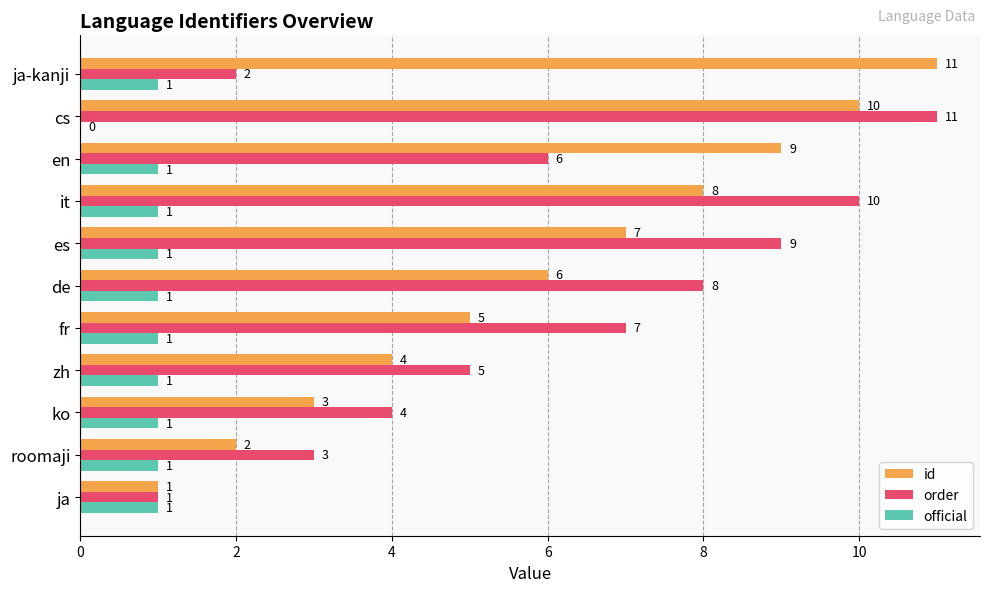

True or false: order has a value of 8 at de.

True